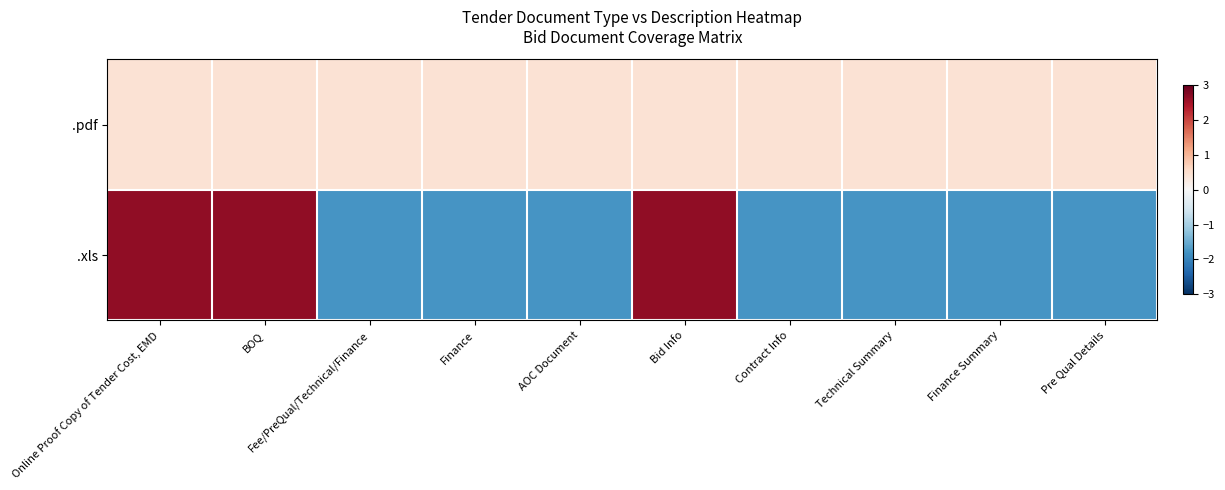

Rank the series by their average value, from lowest to highest.

.xls, .pdf